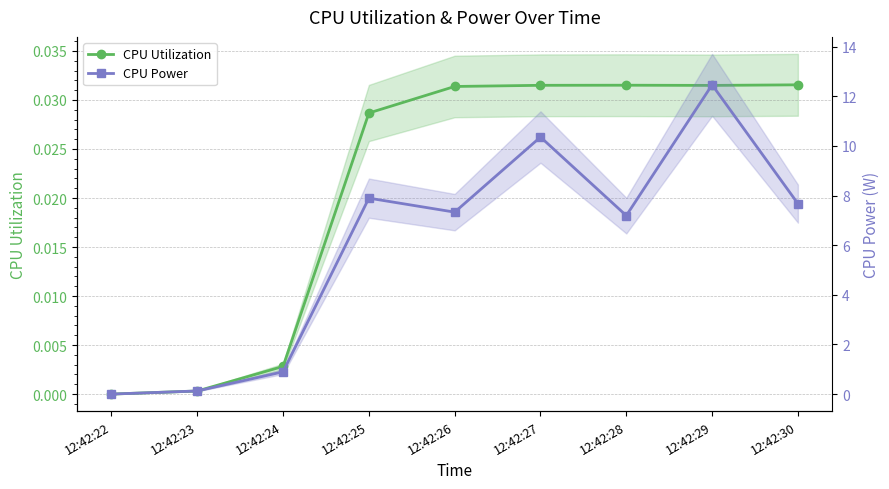

True or false: CPU Power and CPU Utilization intersect in this chart.

False